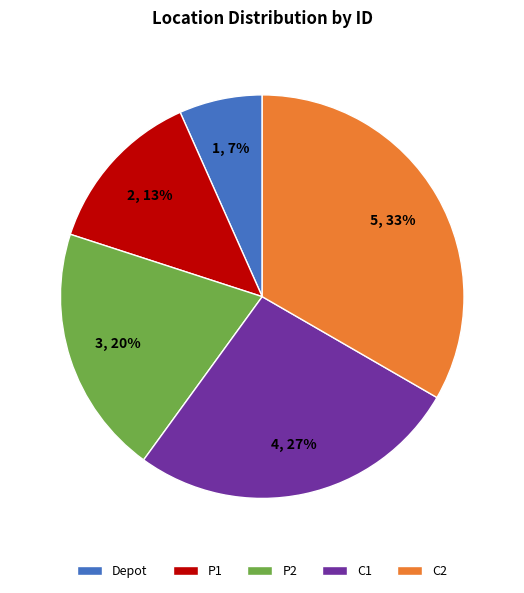

Which has a higher value, P1 or P2?

P2